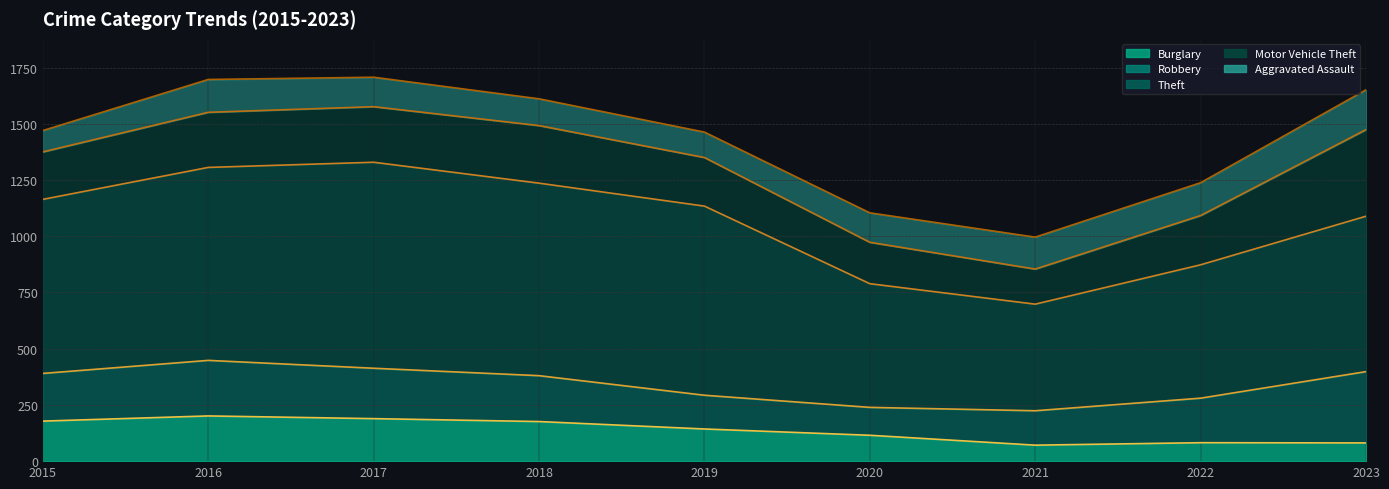

Read the Motor Vehicle Theft value at 2018.

256